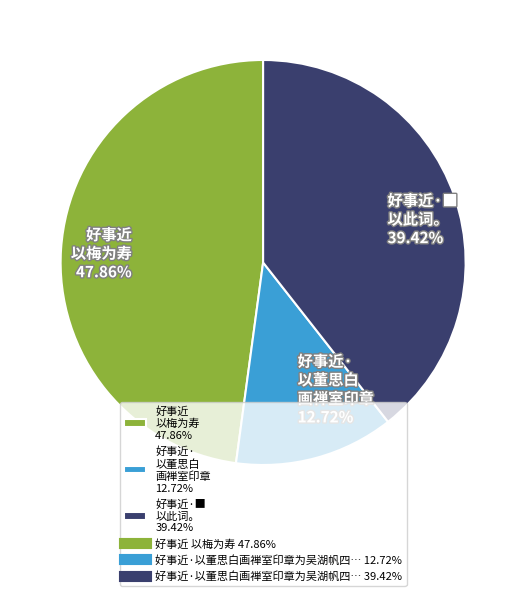

Is the sum of 好事近 以梅为寿 47.86% and 好事近· 以董思白 画禅室印章 12.72% greater than half?

Yes